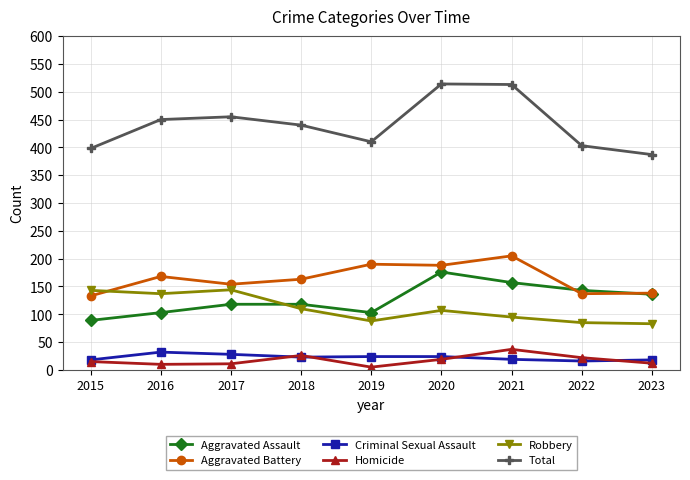

Which series has the largest total across all categories?

Total